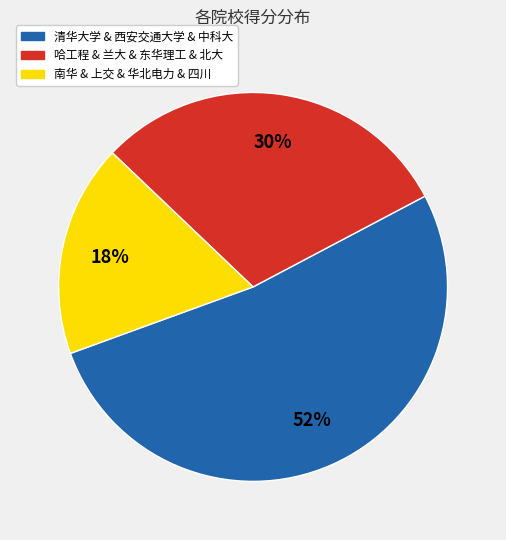

Does any single category account for the majority?

Yes